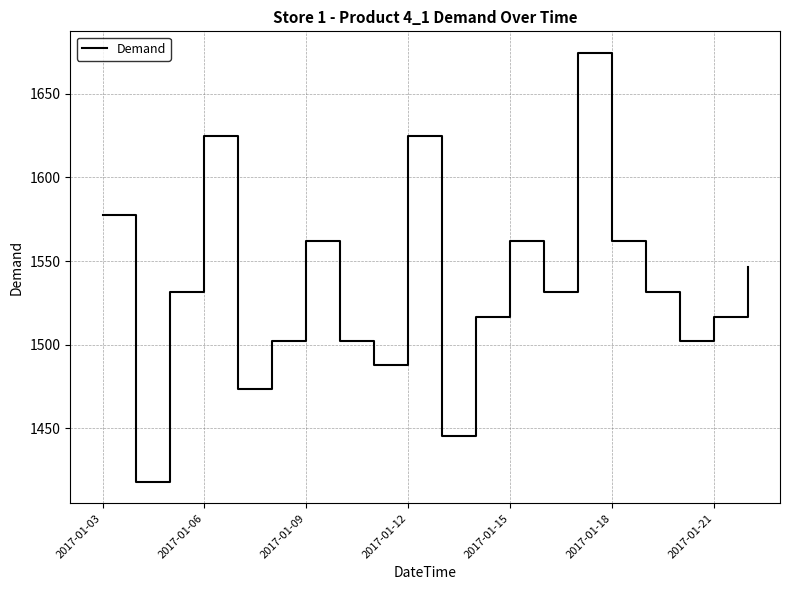

Count the number of categories in the chart.

20